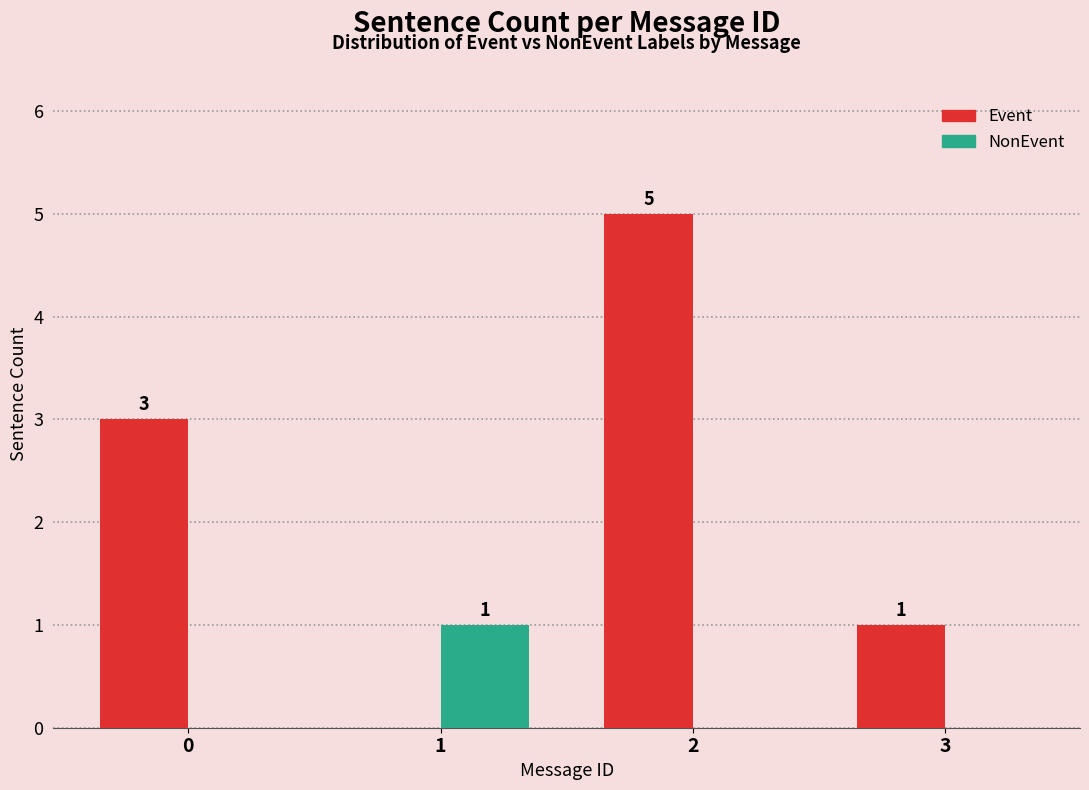

Which series has the largest total across all categories?

Event